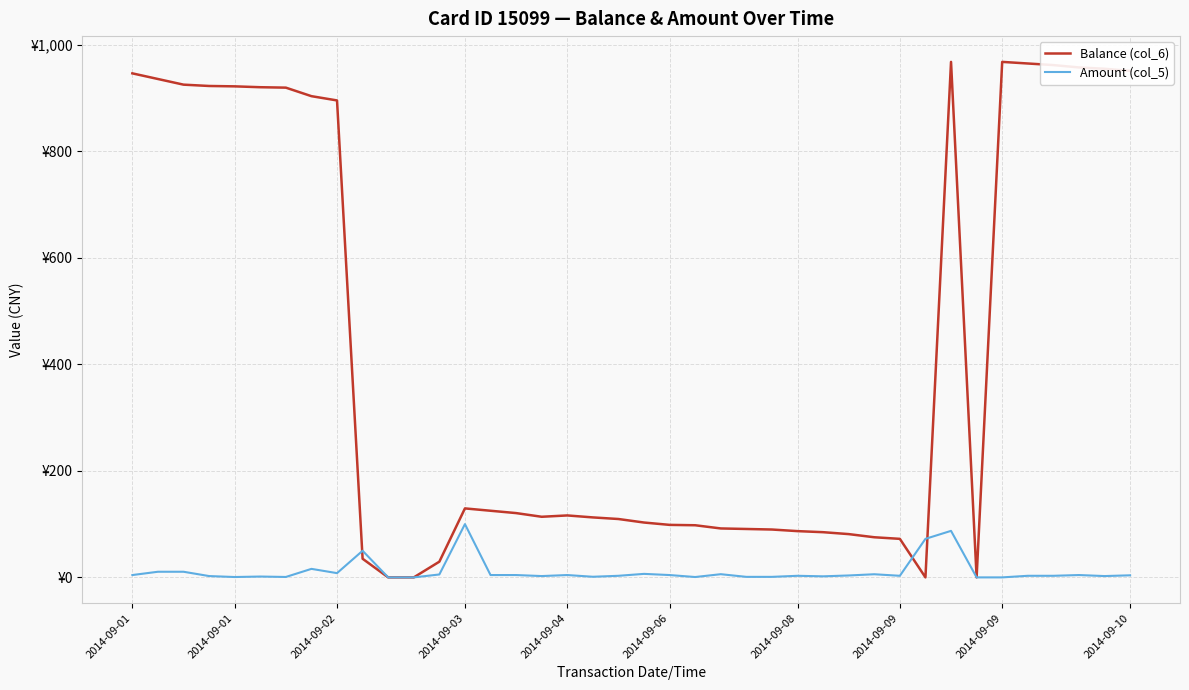

What are all the series names shown in the legend?

Balance (col_6), Amount (col_5)